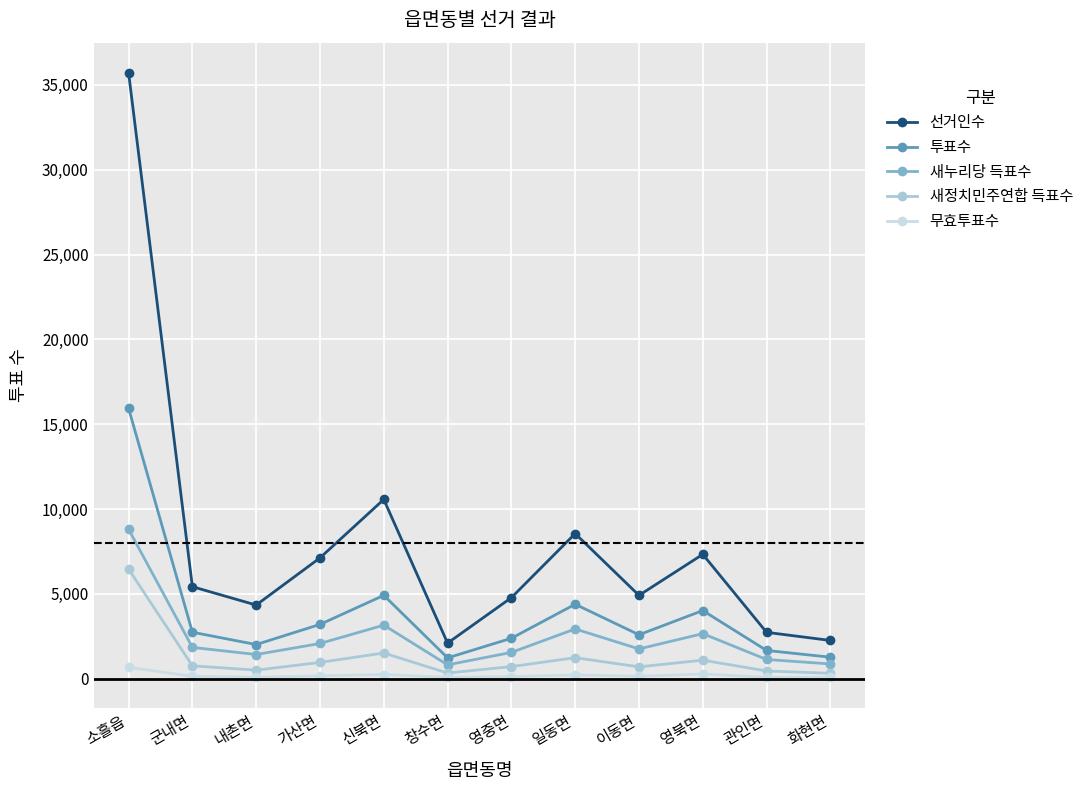

Rank the series by their maximum value, from lowest to highest.

무효투표수, 새정치민주연합 득표수, 새누리당 득표수, 투표수, 선거인수